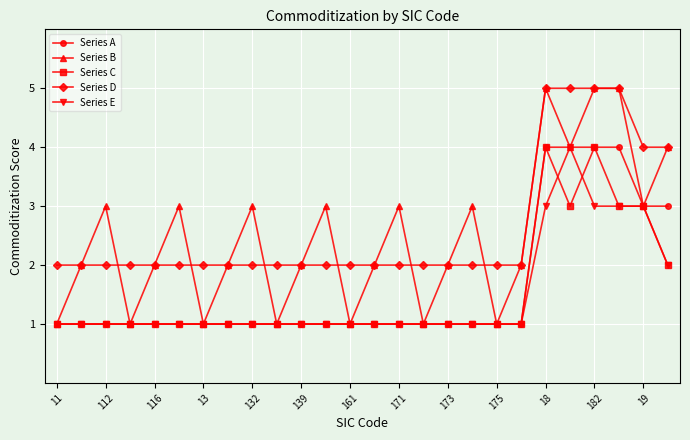

What is the difference between the maximum and minimum values in the Series A series?

3